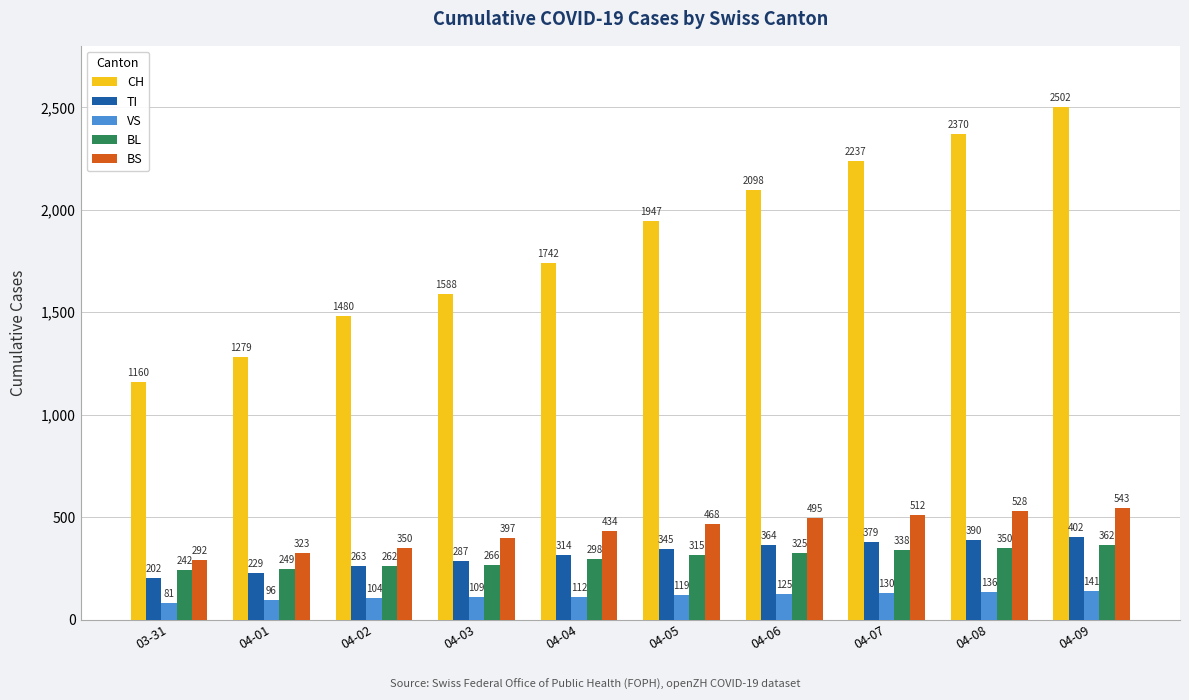

Between 03-31 and 04-03, which series saw the biggest shift?

CH